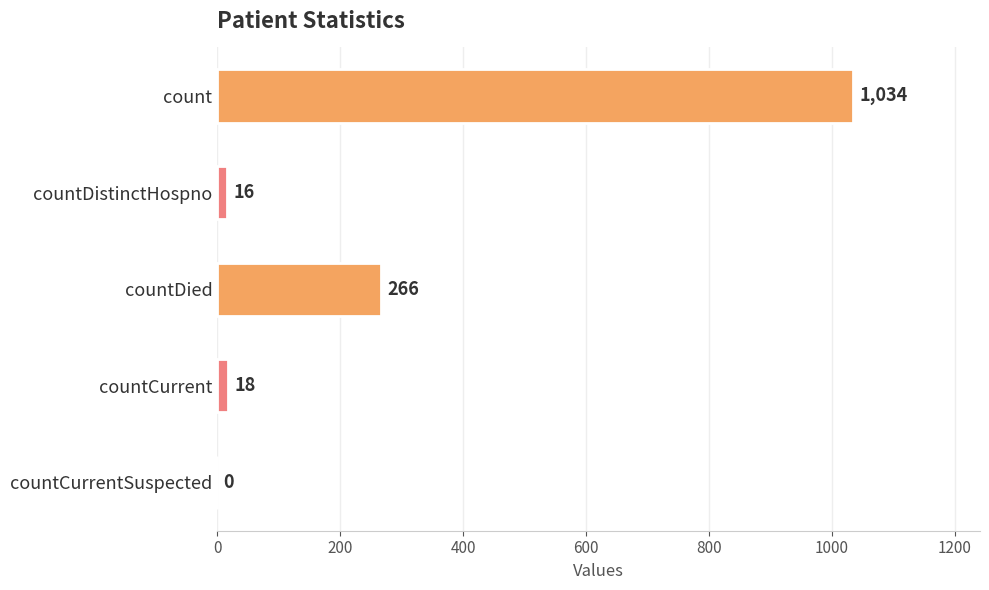

True or false: the data shows 16 at countDistinctHospno.

True